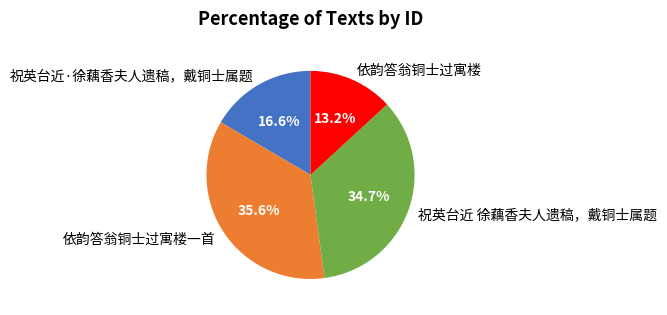

What percentage is the 祝英台近·徐藕香夫人遗稿，戴铜士属题 slice, to the nearest percent?

17%